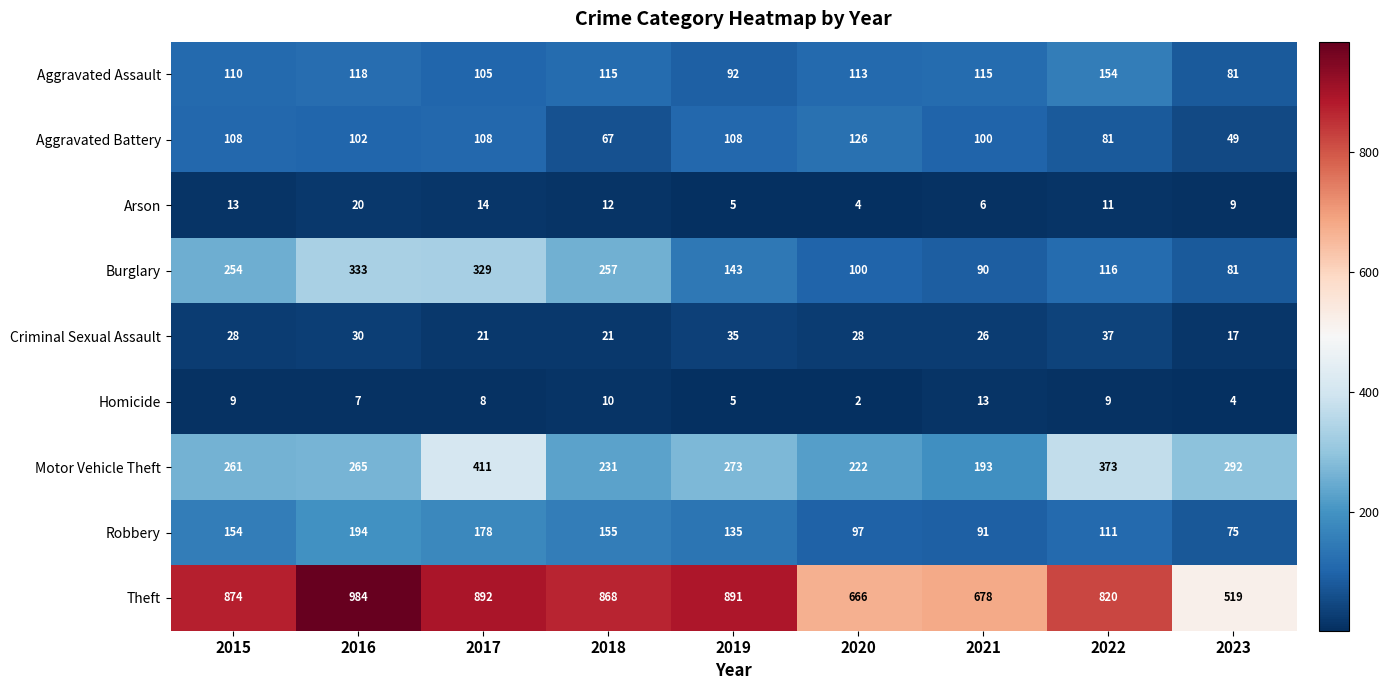

Between 2019 and 2023, which series saw the biggest shift?

Theft